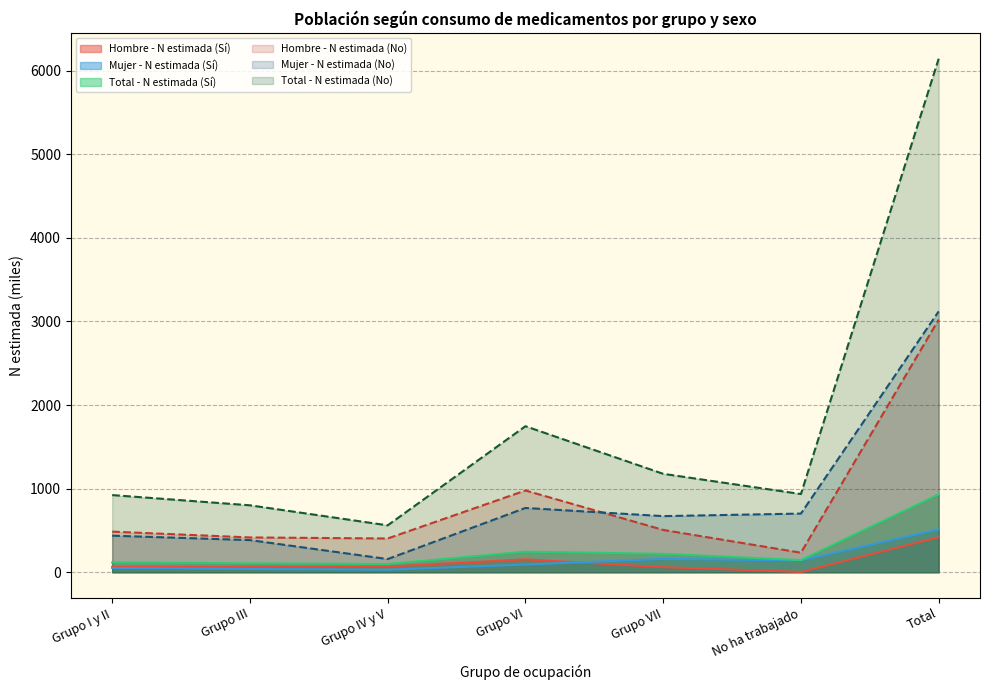

True or false: Total - N estimada (Sí) has a value of 98.3 at Grupo IV y V.

True